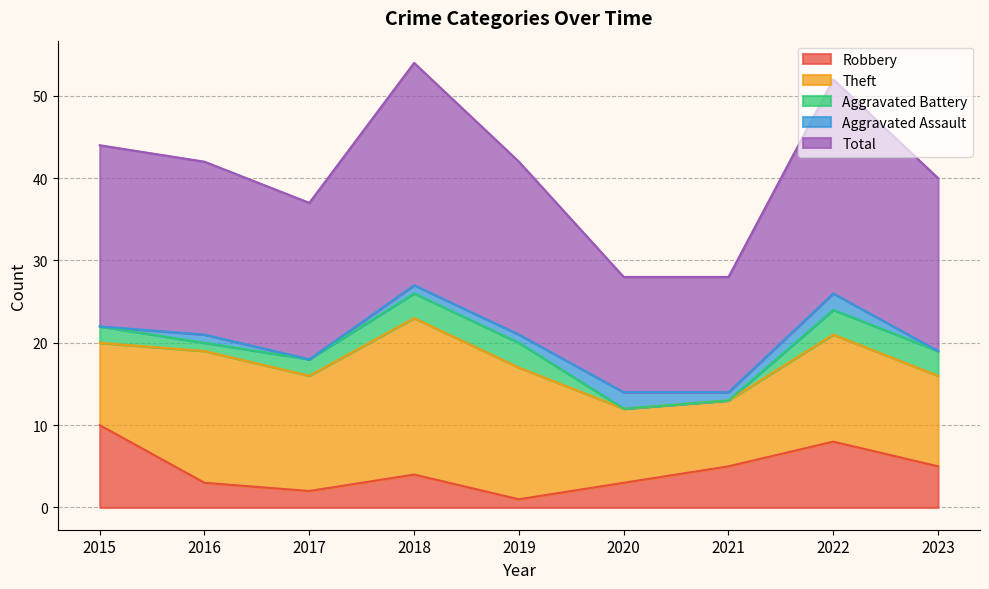

What is the highest value of the Aggravated Battery series?

3